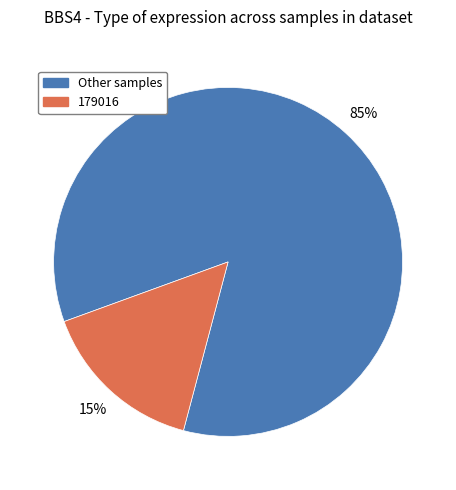

How many slices are in this pie chart?

2